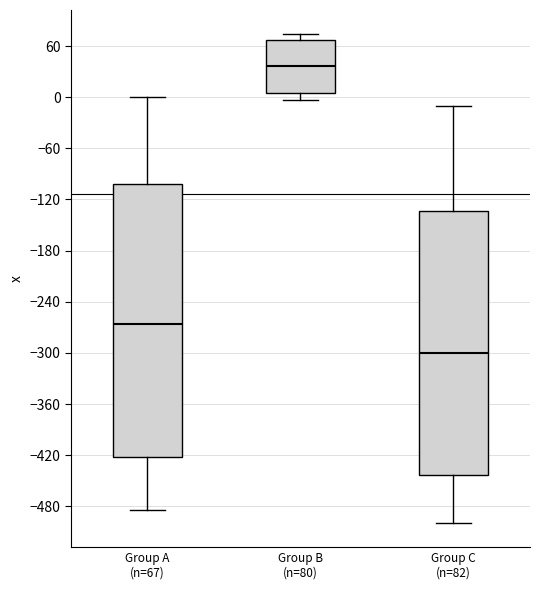

Reading left to right, read every box against the y-axis: the position of its median line, the range the box covers, and the ends of its whiskers. The values are not printed on the chart, so give them approximately, as read against the axis.

Group A (n=67): median -270, box -420 to -100, whiskers -480 to 0
Group B (n=80): median 40, box 10 to 70, whiskers 0 to 70 (just above the box's upper edge)
Group C (n=82): median -300, box -440 to -130, whiskers -500 to -10